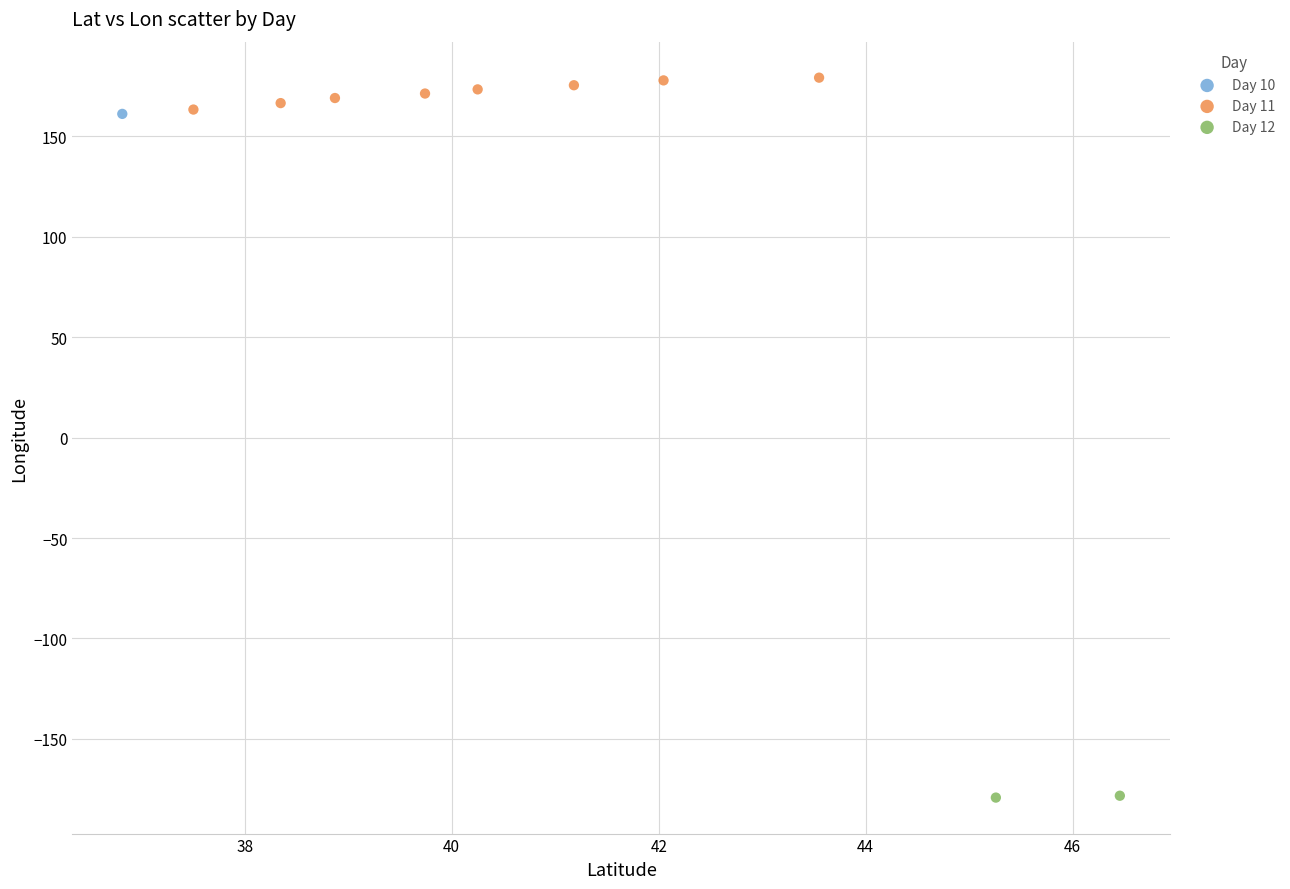

What are all the series names shown in the legend?

Day 10, Day 11, Day 12